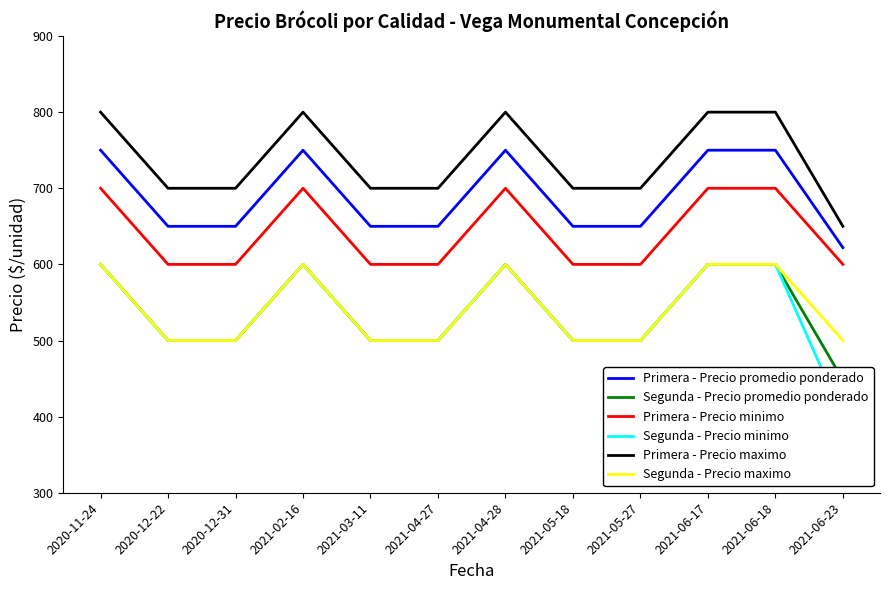

Reading left to right, what are all the values shown in this chart?

Primera - Precio promedio ponderado: 750	650	650	750	650	650	750	650	650	750	750	622
Segunda - Precio promedio ponderado: 600	500	500	600	500	500	600	500	500	600	600	448
Primera - Precio minimo: 700	600	600	700	600	600	700	600	600	700	700	600
Segunda - Precio minimo: 600	500	500	600	500	500	600	500	500	600	600	400
Primera - Precio maximo: 800	700	700	800	700	700	800	700	700	800	800	650
Segunda - Precio maximo: 600	500	500	600	500	500	600	500	500	600	600	500